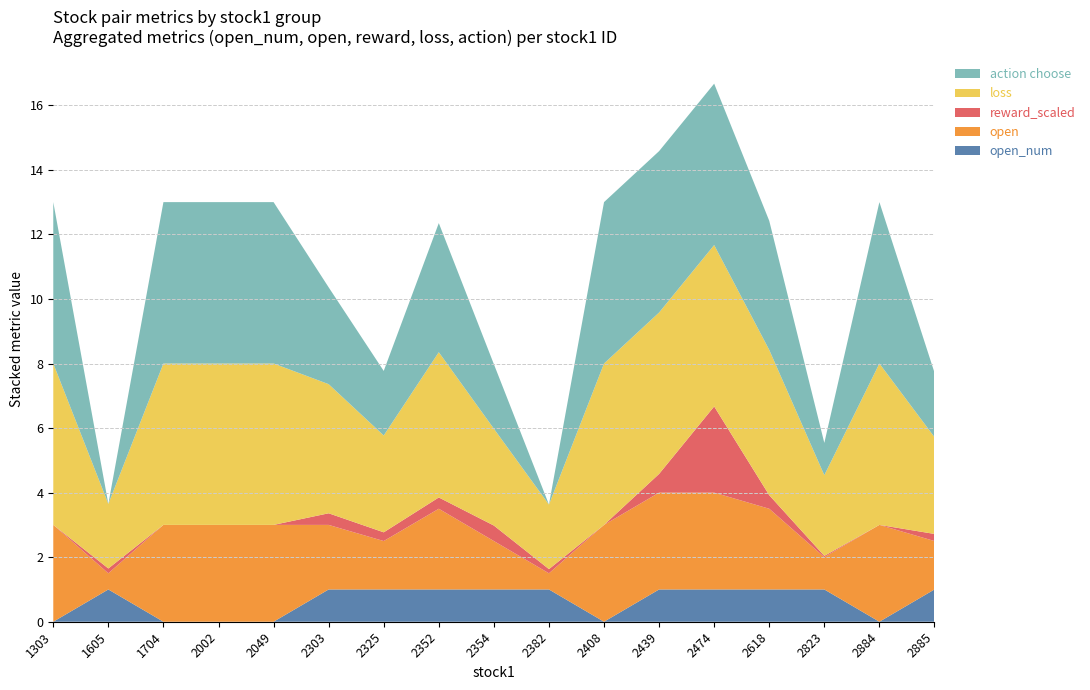

Reading left to right, transcribe all the data shown in this chart.

open_num: 0.0	1.0	0.0	0.0	0.0	1.0	1.0	1.0	1.0	1.0	0.0	1.0	1.0	1.0	1.0	0.0	1.0
action choose: 5.0	0.0	5.0	5.0	5.0	3.0	2.0	4.0	2.0	0.0	5.0	5.0	5.0	4.0	1.0	5.0	2.0
loss: 5.0	2.0	5.0	5.0	5.0	4.0	3.0	4.5	3.0	2.0	5.0	5.0	5.0	4.5	2.5	5.0	3.0
open: 3.0	0.5	3.0	3.0	3.0	2.0	1.5	2.5	1.5	0.5	3.0	3.0	3.0	2.5	1.0	3.0	1.5
reward_scaled: 0.0	0.1	0.0	0.0	0.0	0.4	0.3	0.3	0.5	0.1	0.0	0.6	2.7	0.4	0.0	0.0	0.2